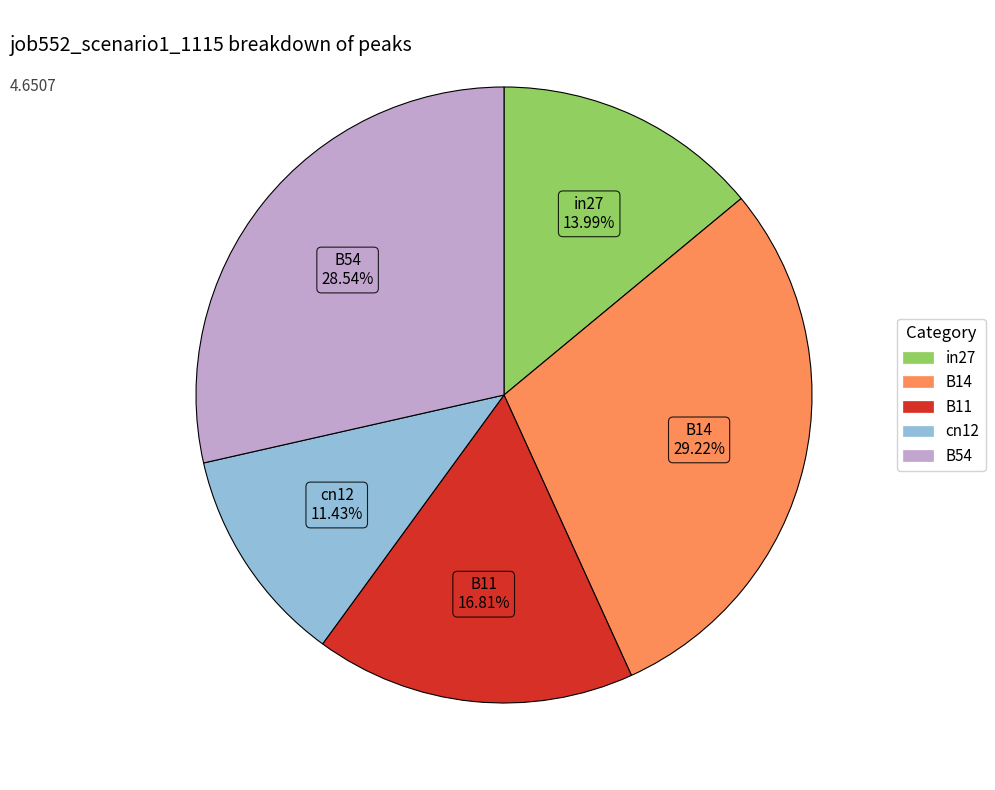

To the nearest percent, what portion does B14 represent?

29%